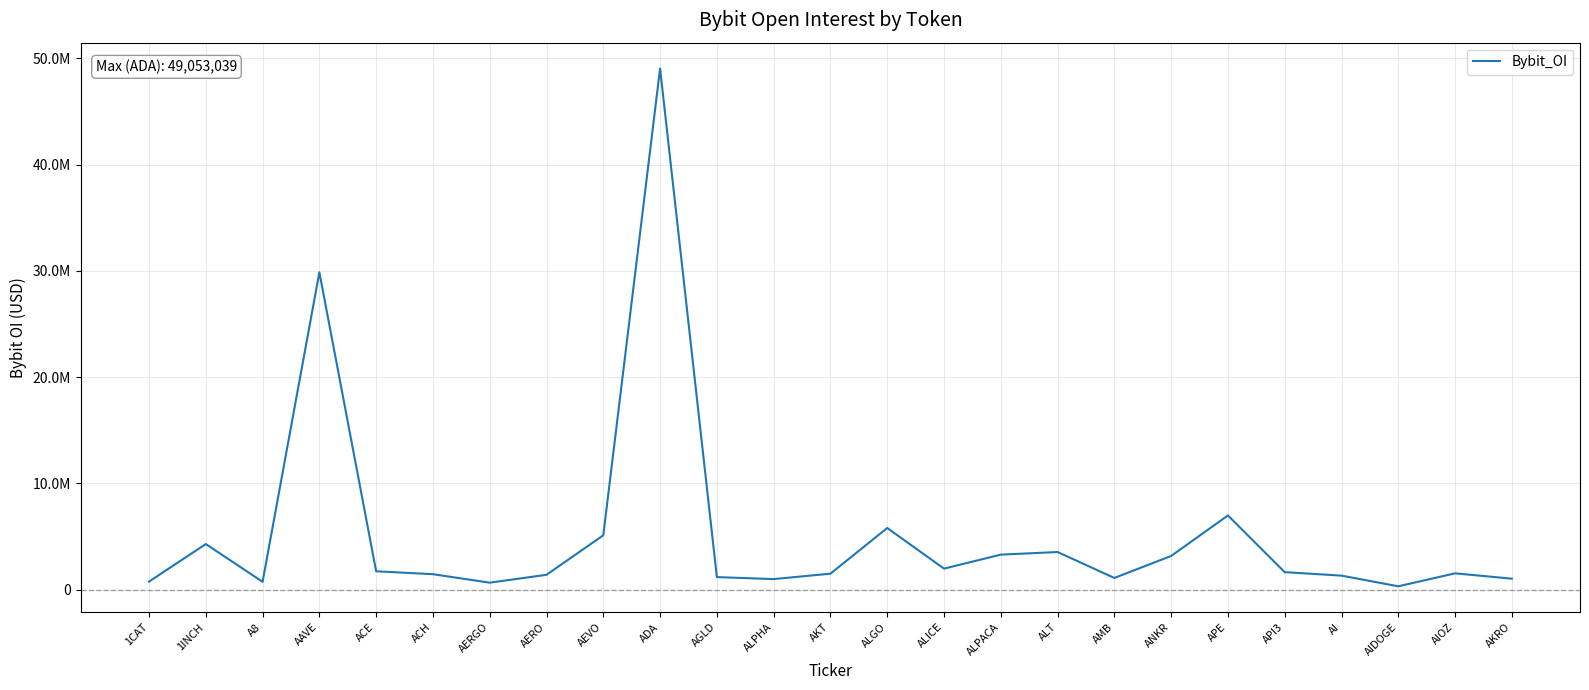

Is this an area chart (filled region under the line)?

No